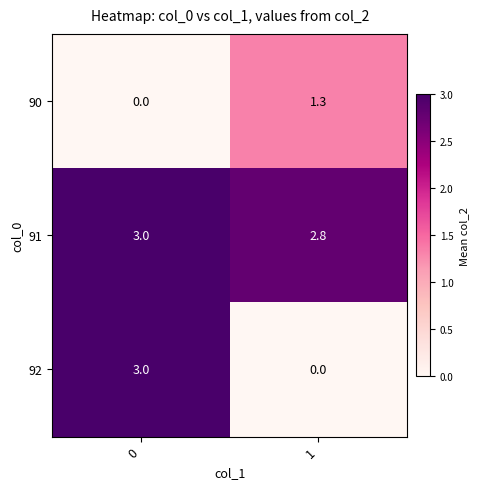

How many distinct data groups are displayed?

3